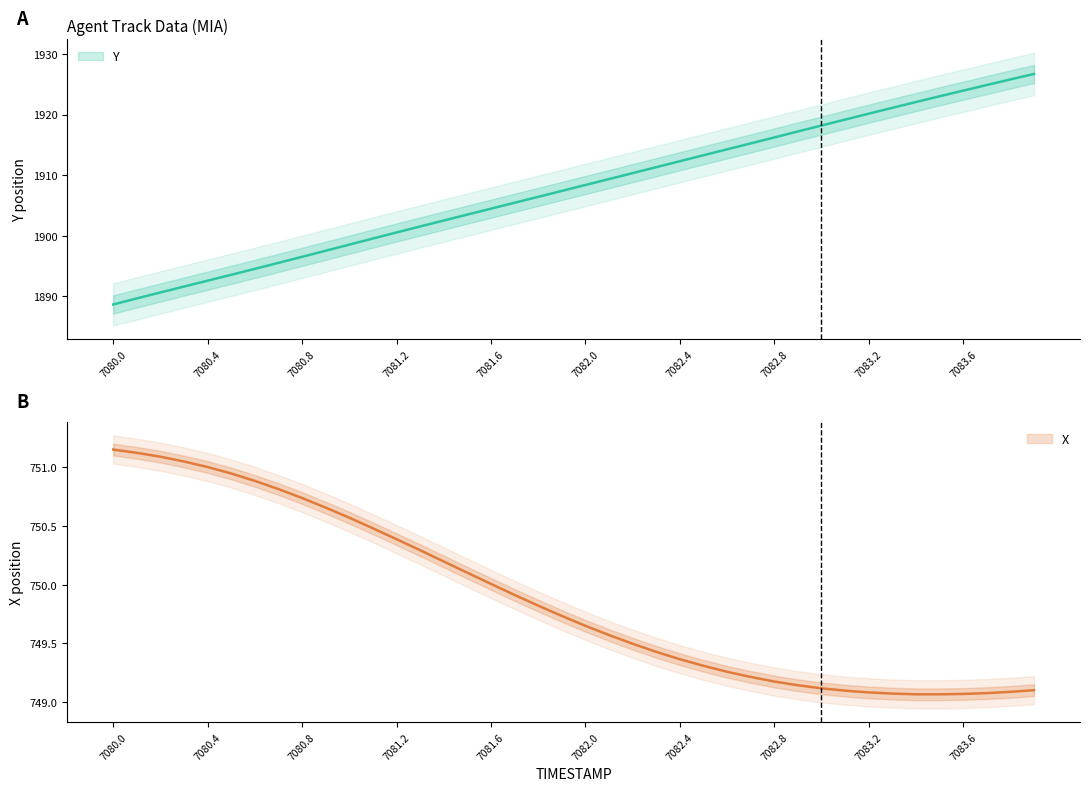

The value of X at 7083.9 is 749.1. True or false?

True